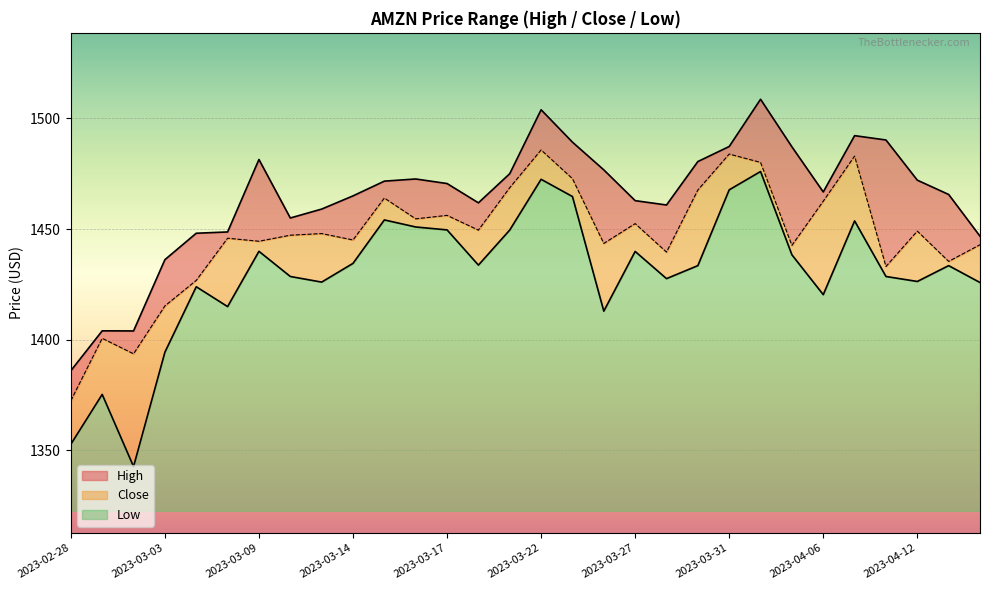

Is it true that Low equals 1439.9 at 2023-03-09?

True